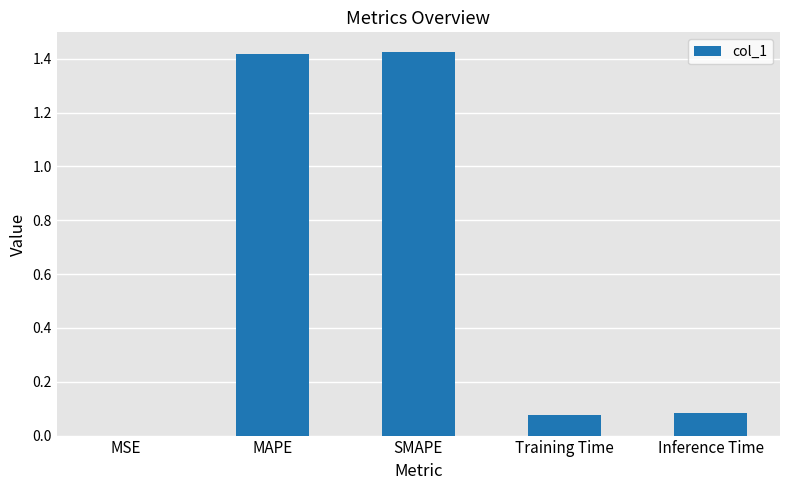

What is the change in value from MAPE to Inference Time?

-1.3